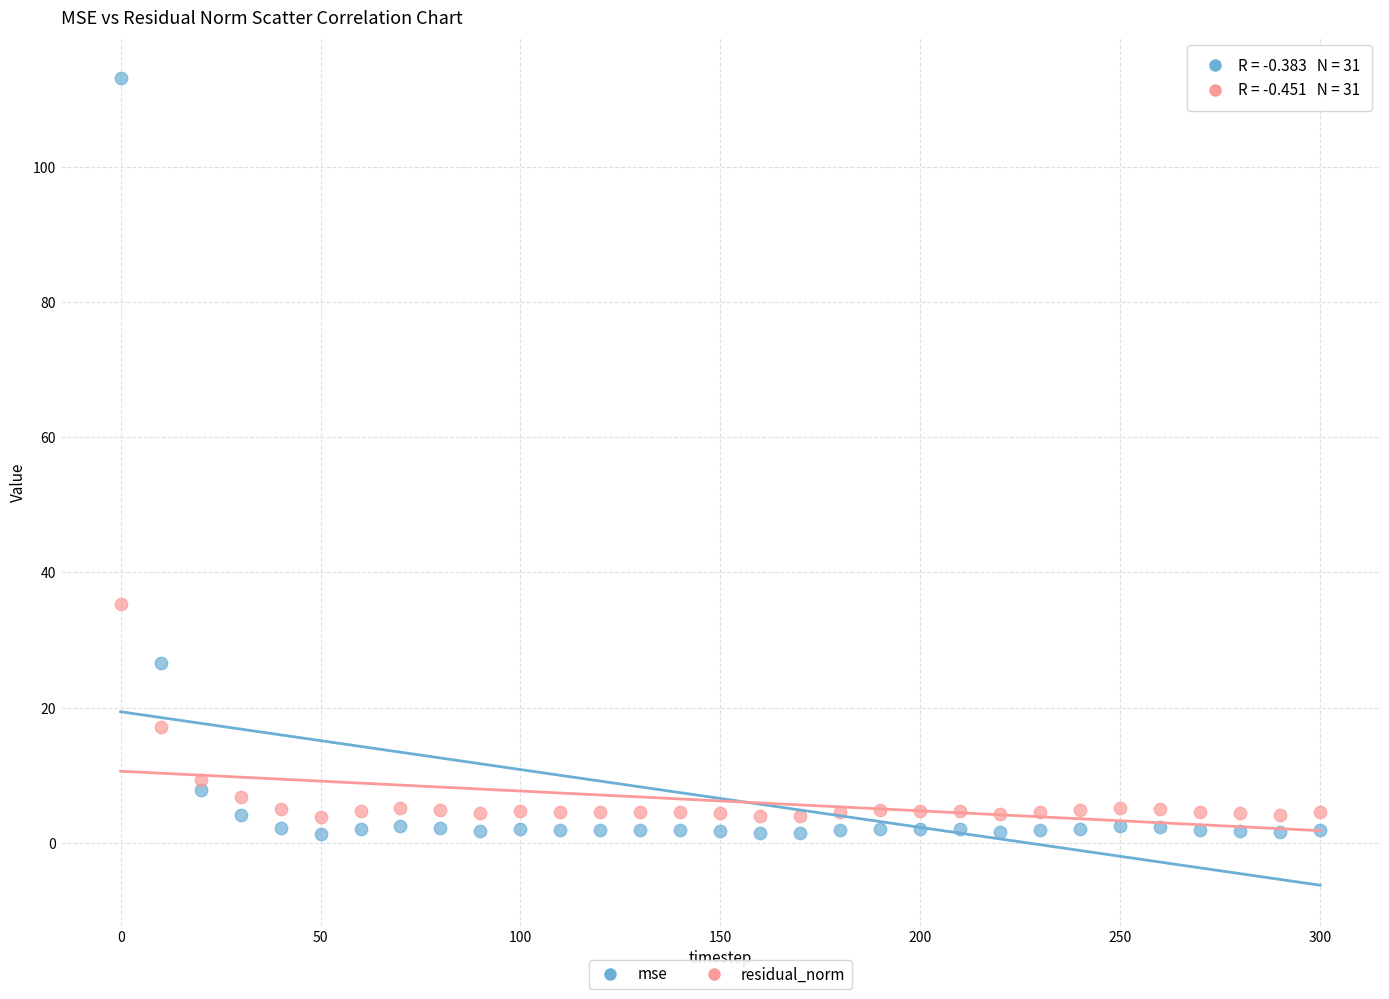

Across all data points, what is the range of Y values (max minus min)?

111.8